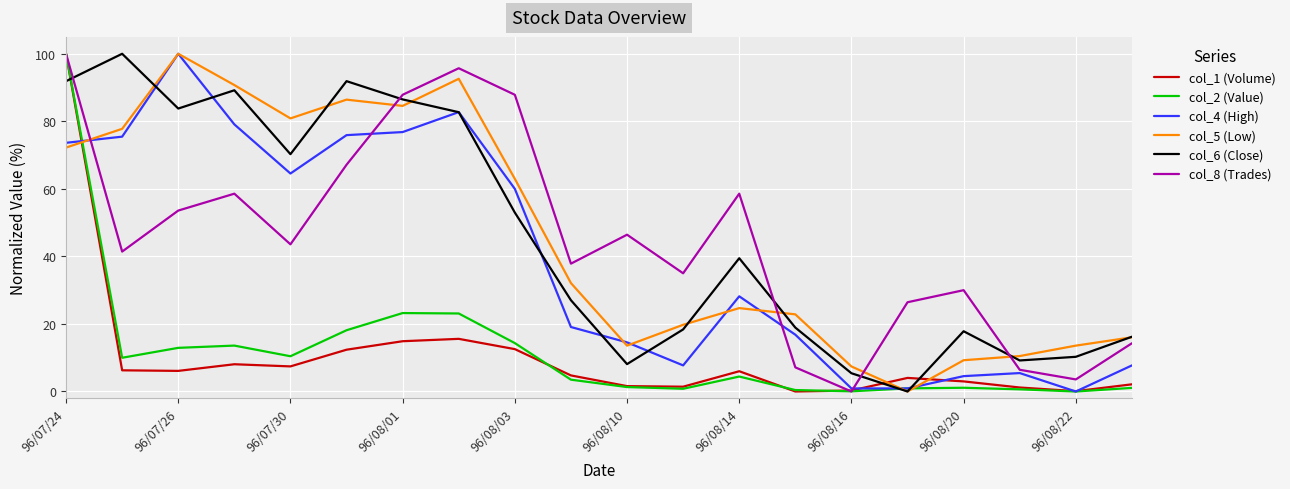

What is the maximum value for col_4 (High)?

100.0